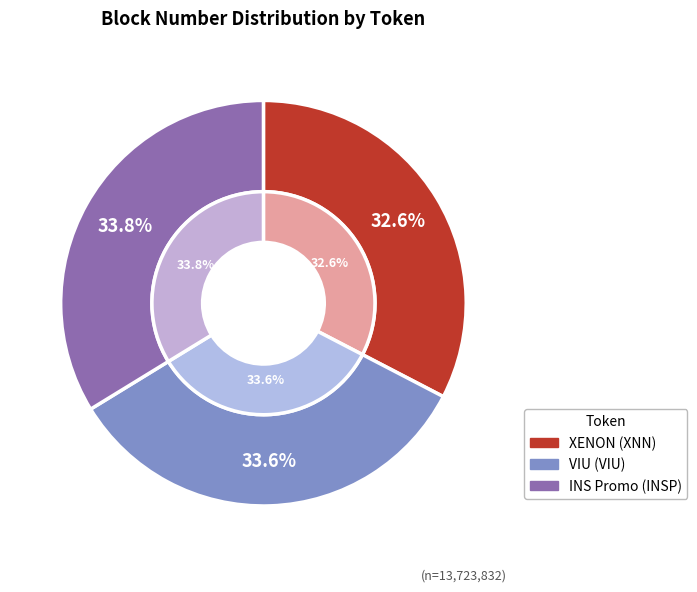

The INS Promo (INSP) slice represents 34% of the pie. True or false?

True